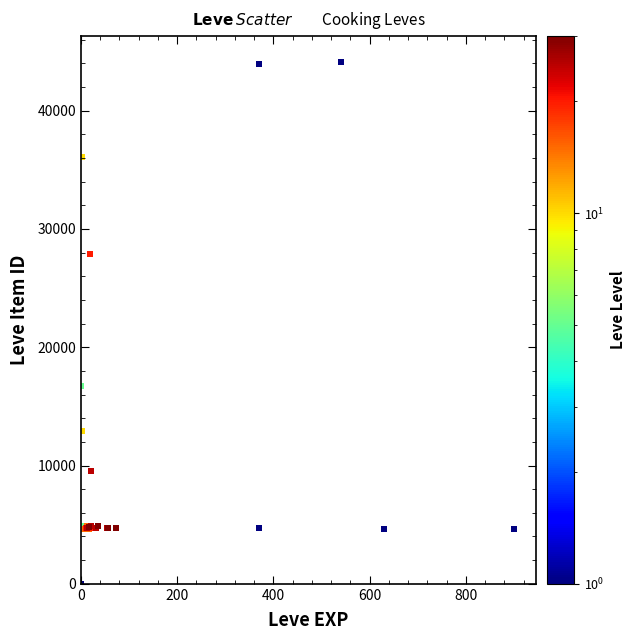

What Y value in the scatter plot is closest to 22050?

16734